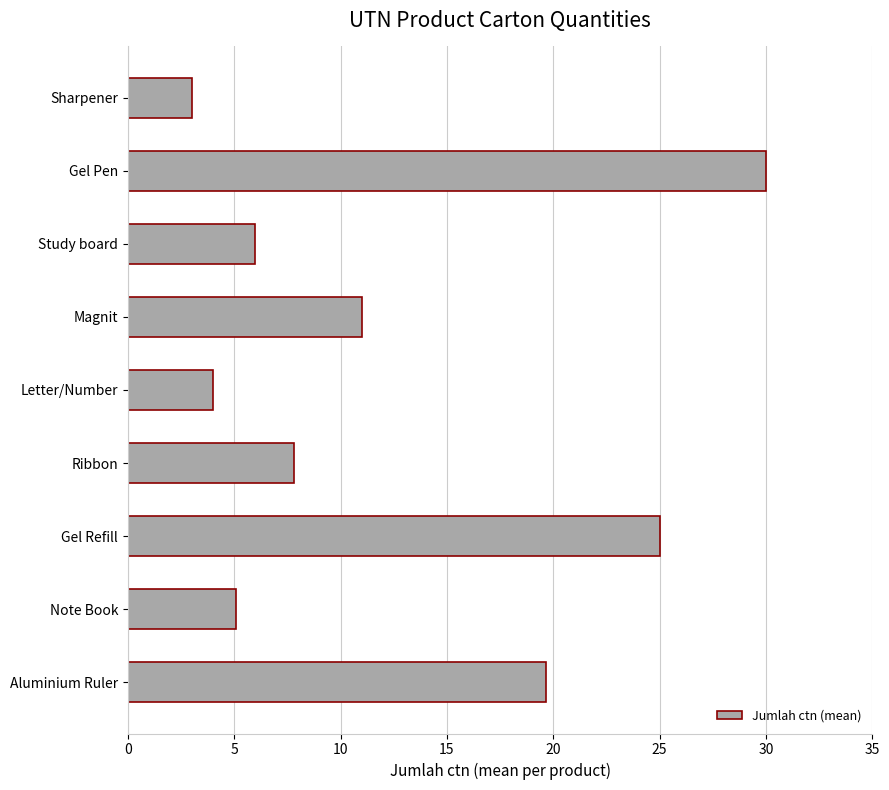

Reading bottom to top, extract all data points from this chart.

Aluminium Ruler=19.7	Note Book=5.1	Gel Refill=25.0	Ribbon=7.8	Letter/Number=4.0	Magnit=11.0	Study board=6.0	Gel Pen=30.0	Sharpener=3.0